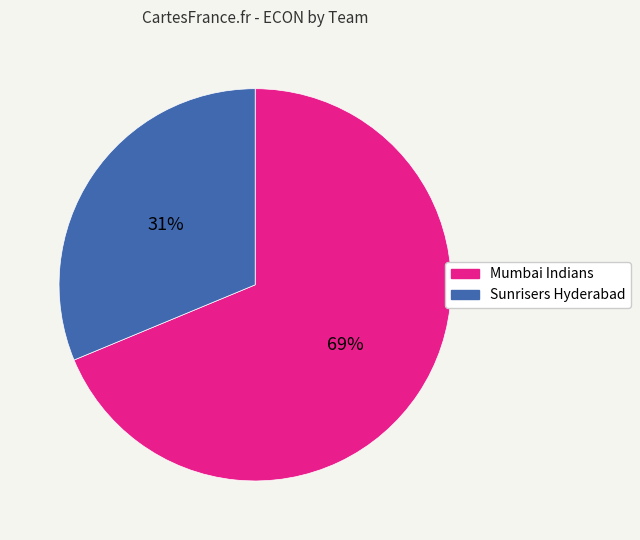

To the nearest percent, what is the average slice percentage?

50%